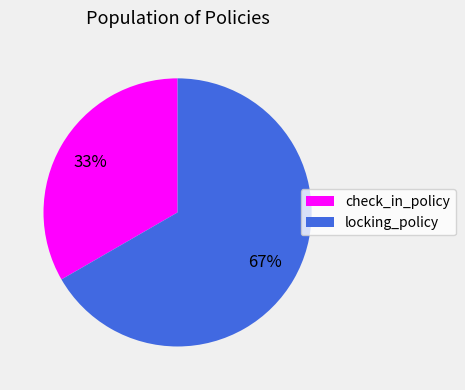

To the nearest percent, what portion does check_in_policy represent?

33%